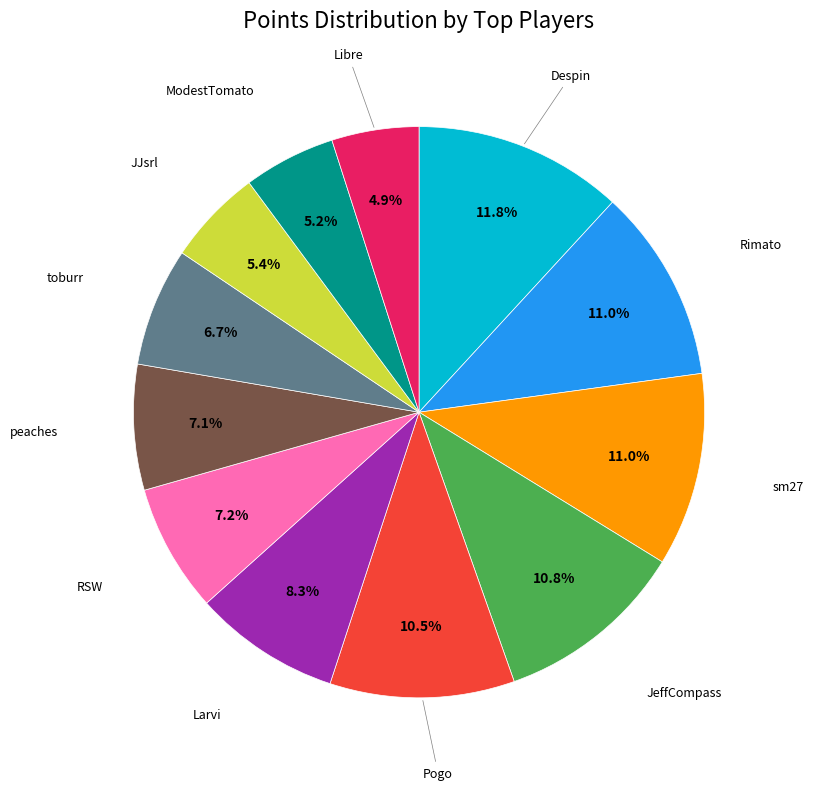

Is there a majority slice in this chart?

No